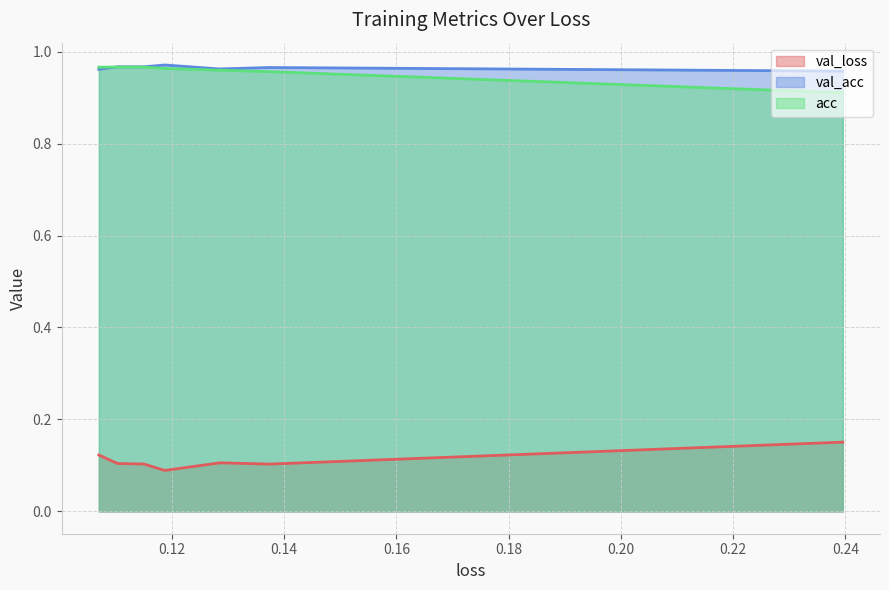

What is the value of the val_loss point at the 7th from the left?

0.1